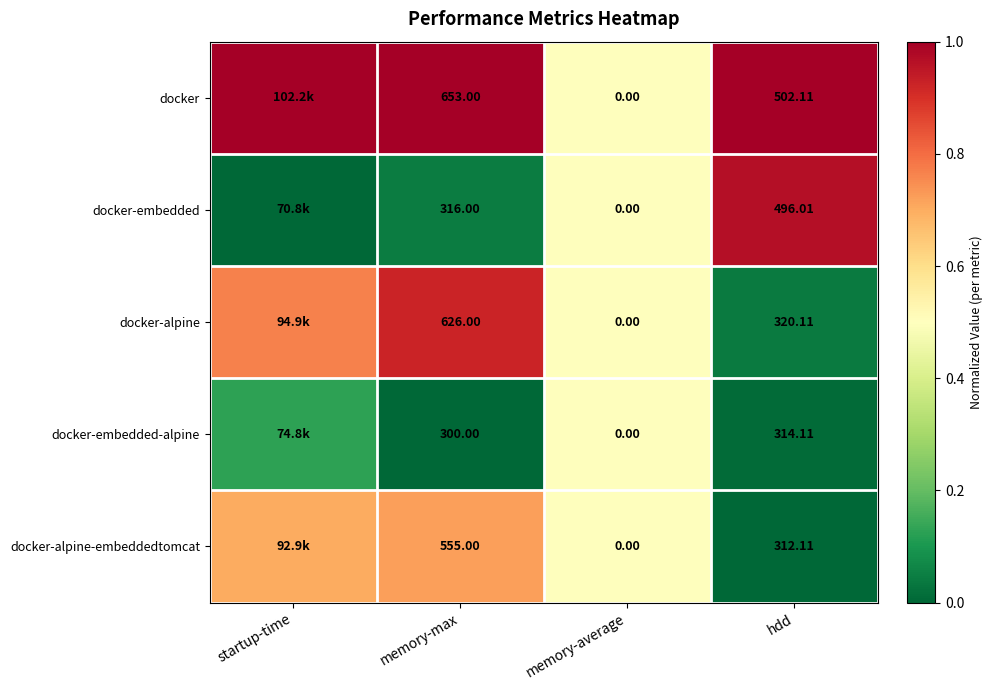

Between memory-max and memory-average, which series saw the biggest shift?

docker